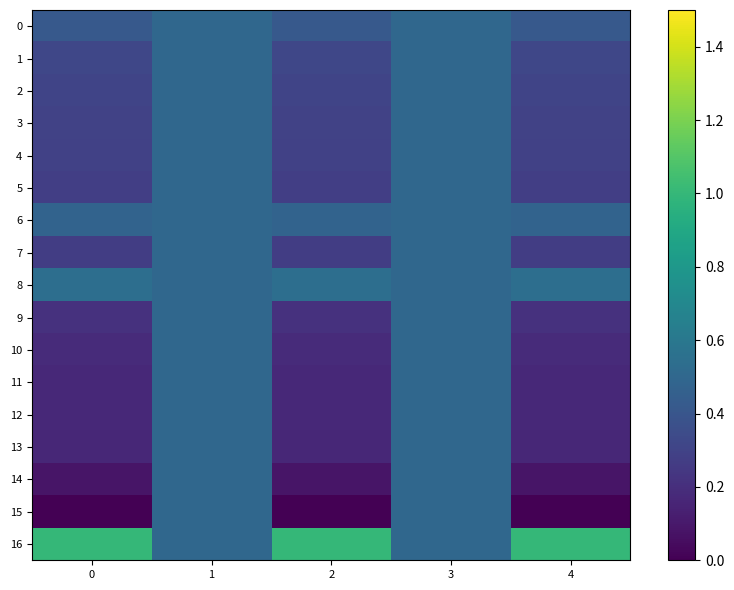

List the series in order of their peak value, highest first.

16, 8, 0, 1, 2, 3, 4, 5, 6, 7, 9, 10, 11, 12, 13, 14, 15